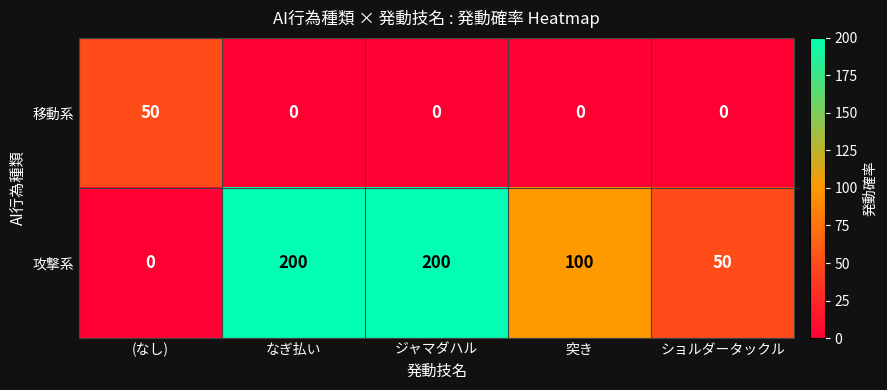

Which series changed the most between ジャマダハル and 突き?

攻撃系